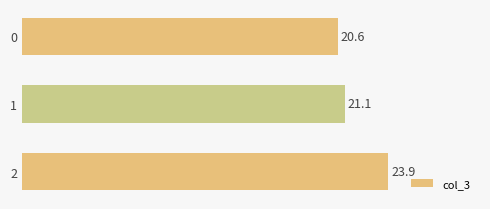

What is the ratio of the value at 1 to the value at 0?

1.0